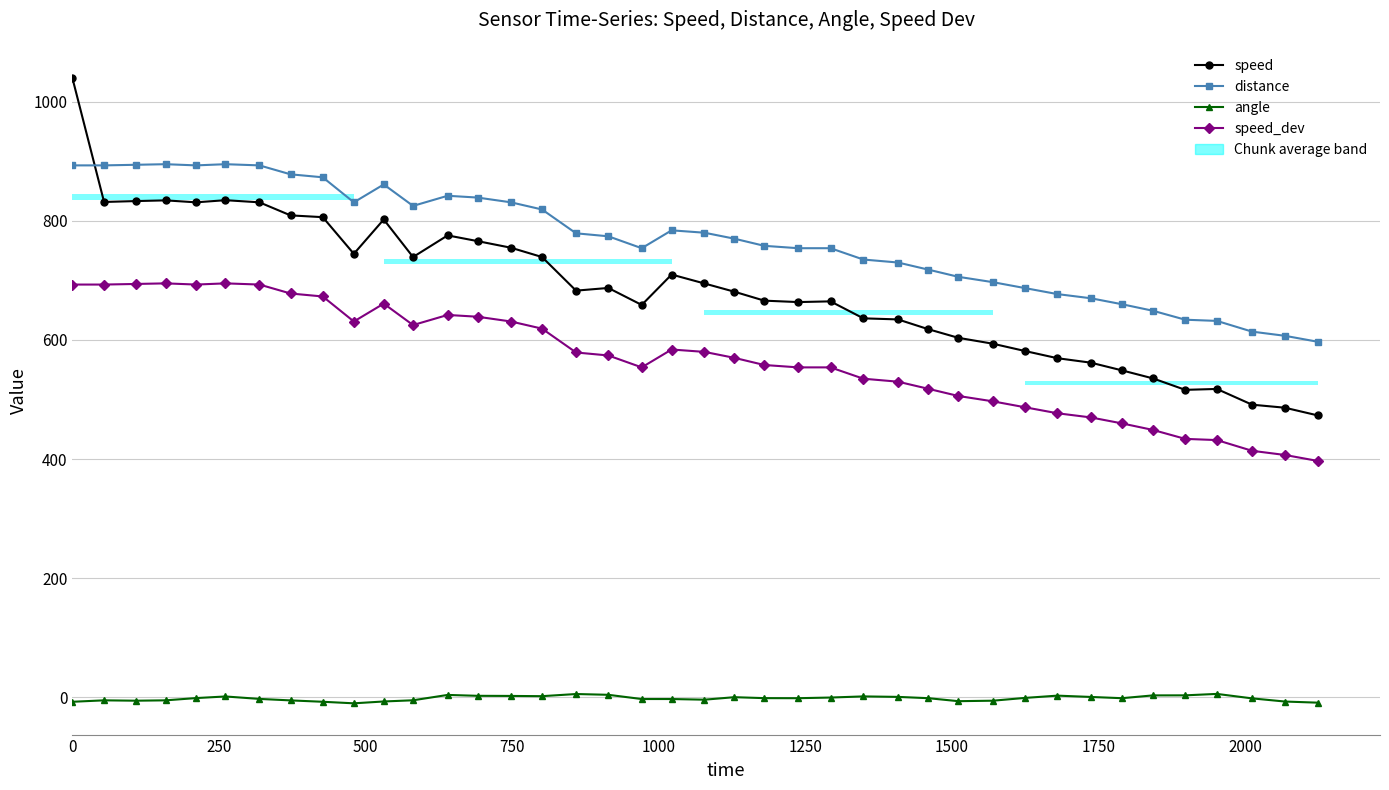

What is the difference between the second highest and second lowest values in the speed_dev series?

288.0